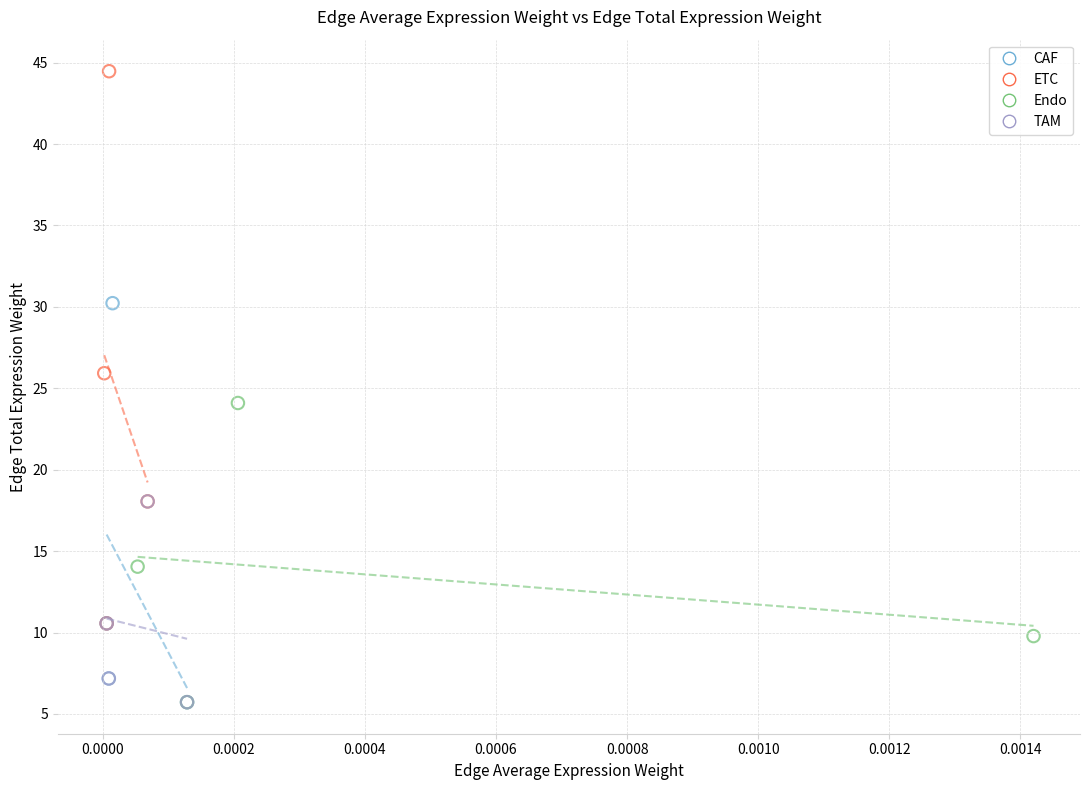

Which series contains the highest Y value?

ETC